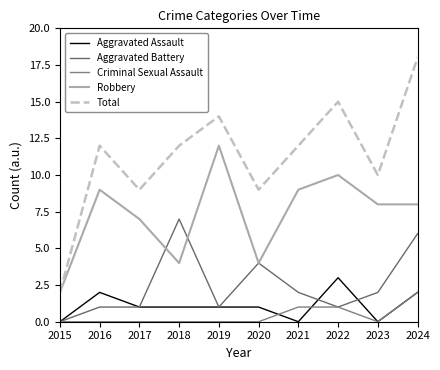

True or false: Aggravated Assault and Robbery intersect in this chart.

False